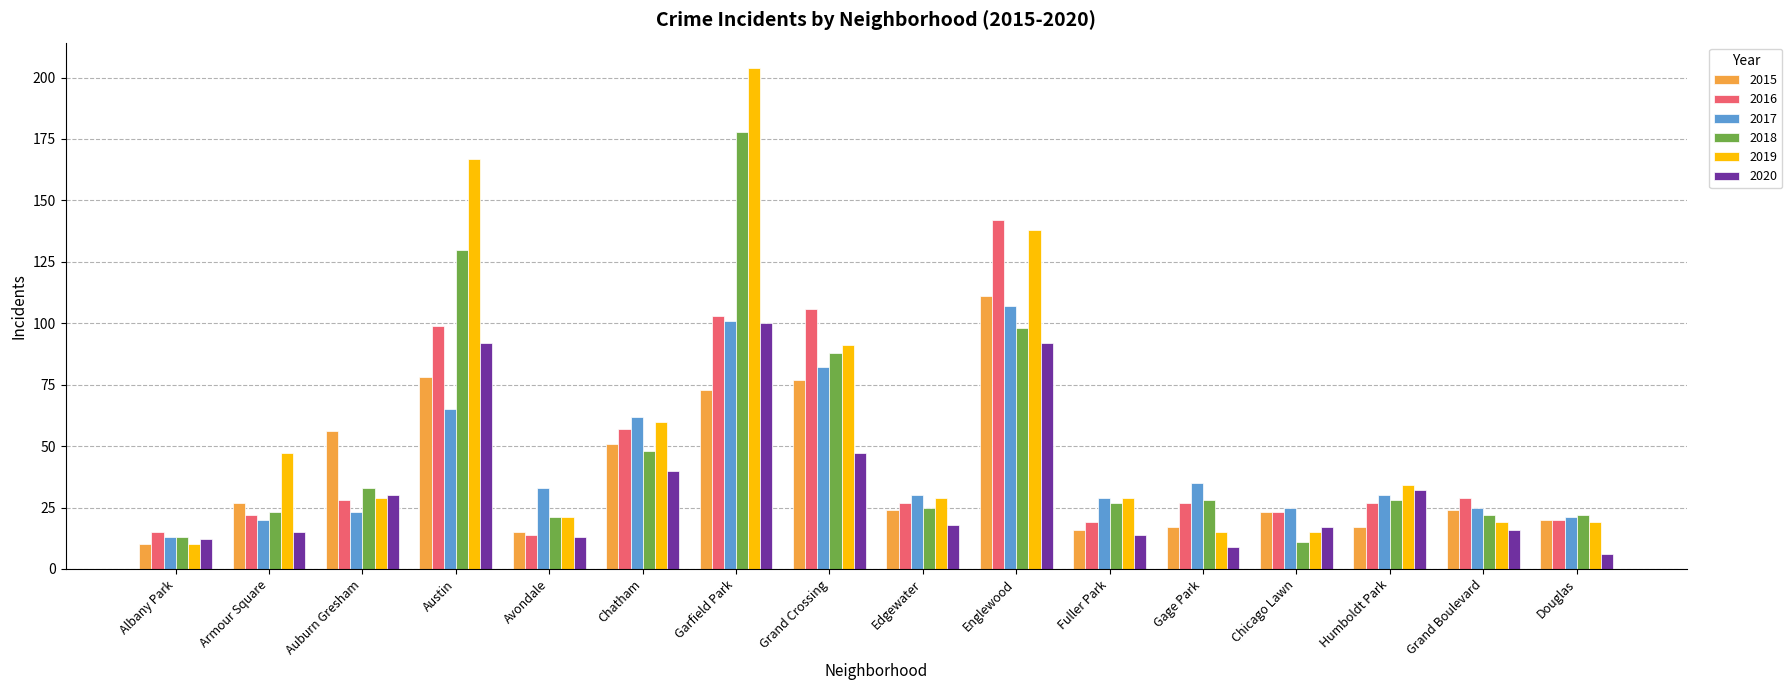

Between Gage Park and Humboldt Park, which series saw the biggest shift?

2020